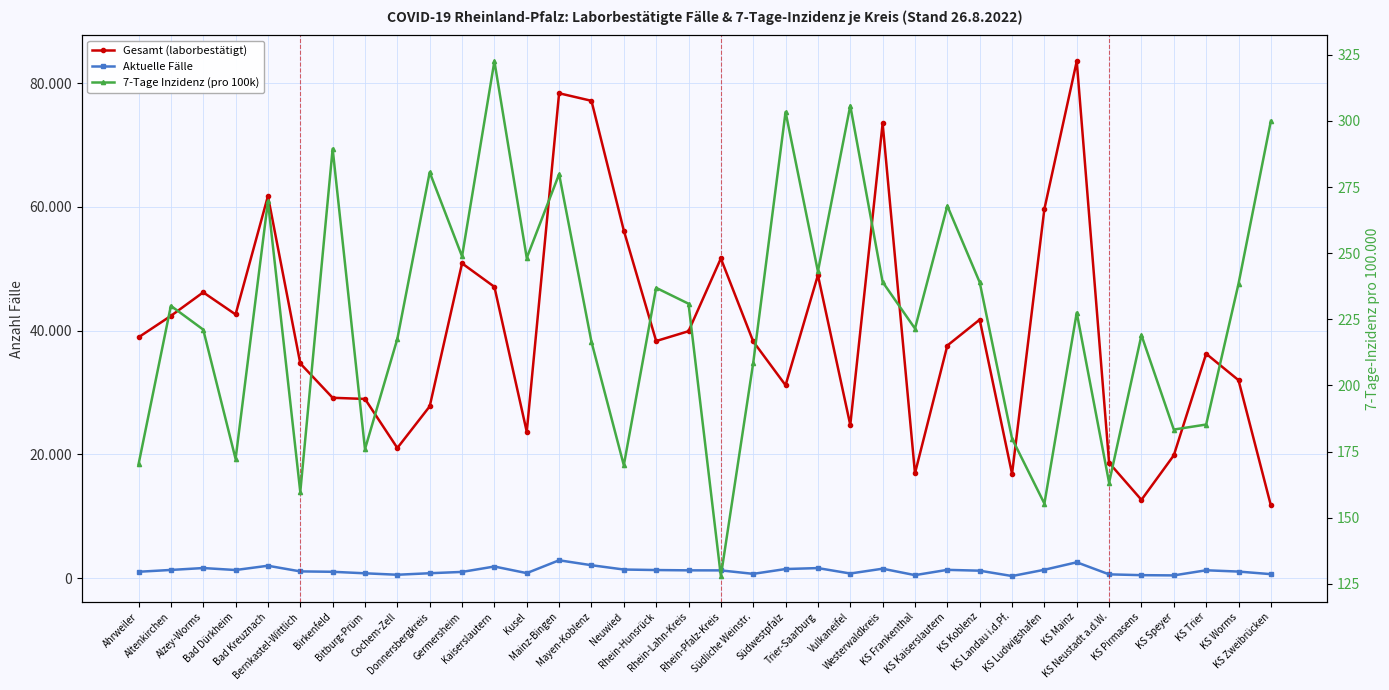

Read the Aktuelle Fälle value at Bad Kreuznach.

1988.0